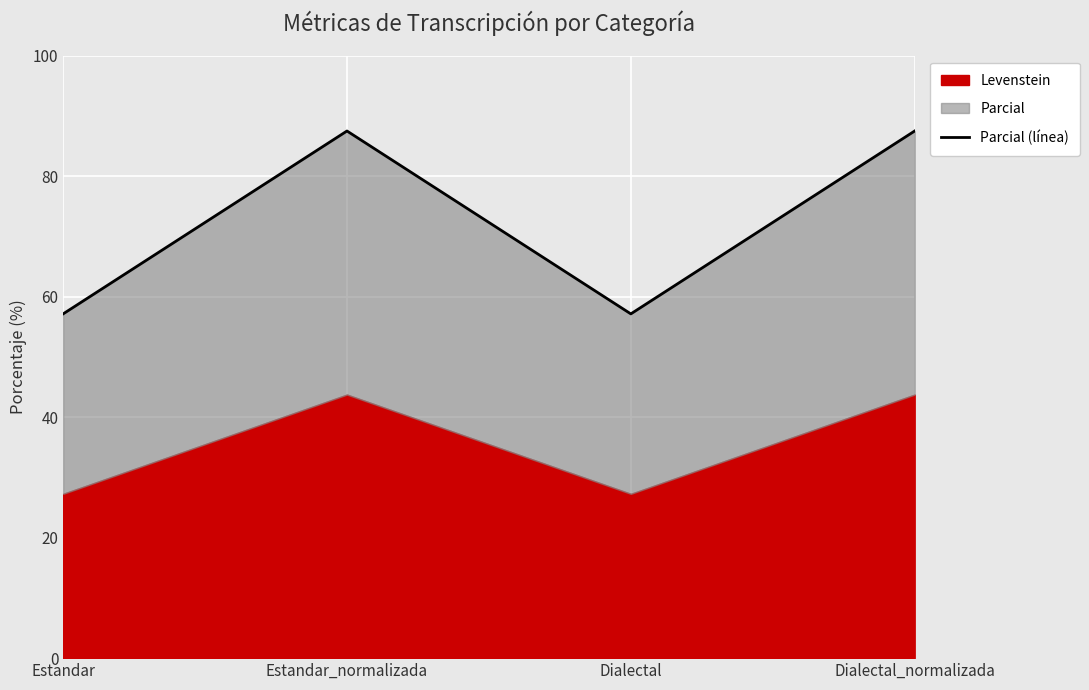

How many points are lower than both their immediate neighbors (excluding endpoints)?

1